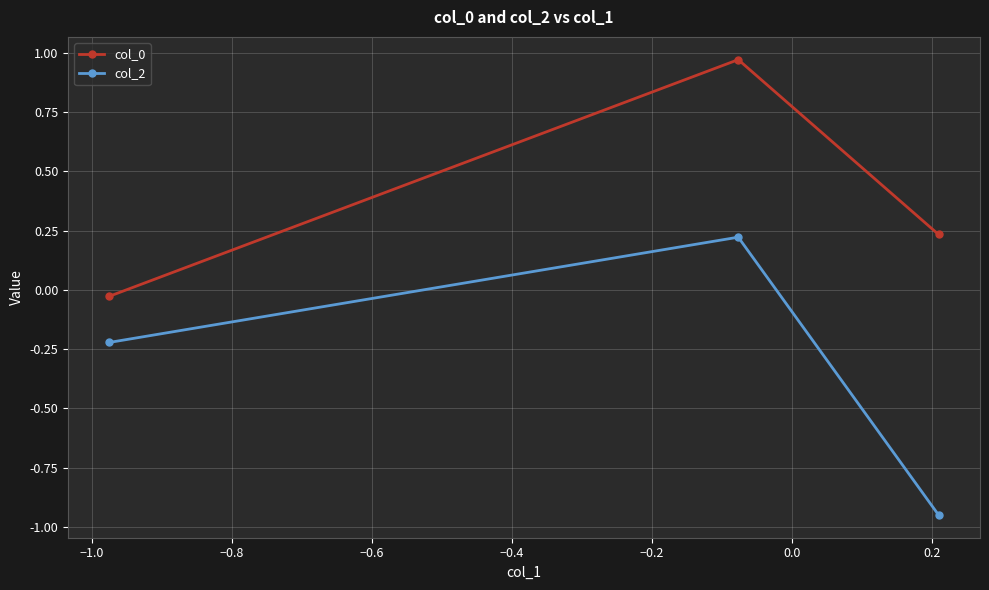

What is the smallest value displayed?

-0.9